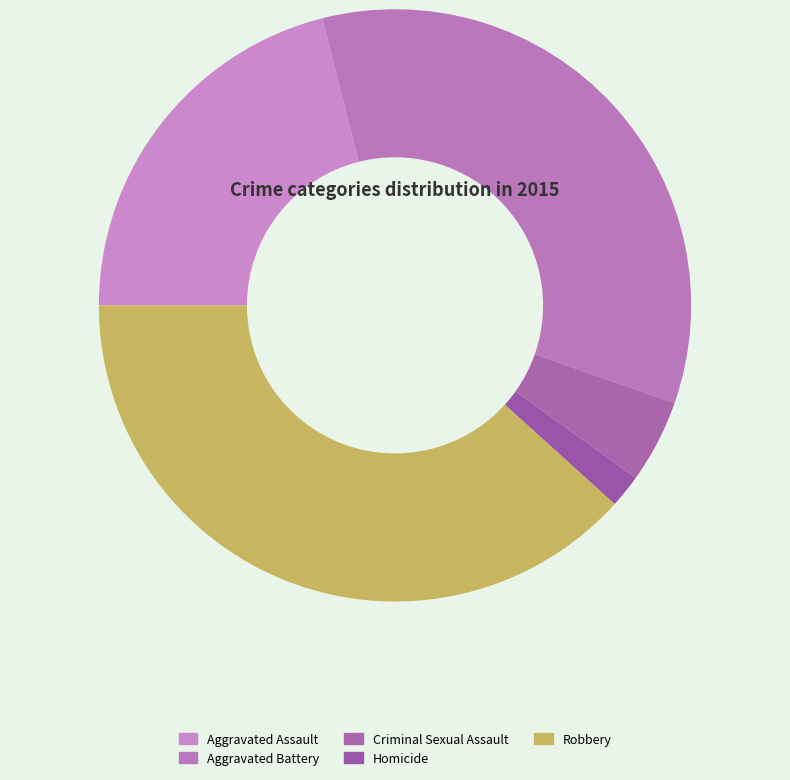

What is the smallest slice in the pie chart?

Homicide